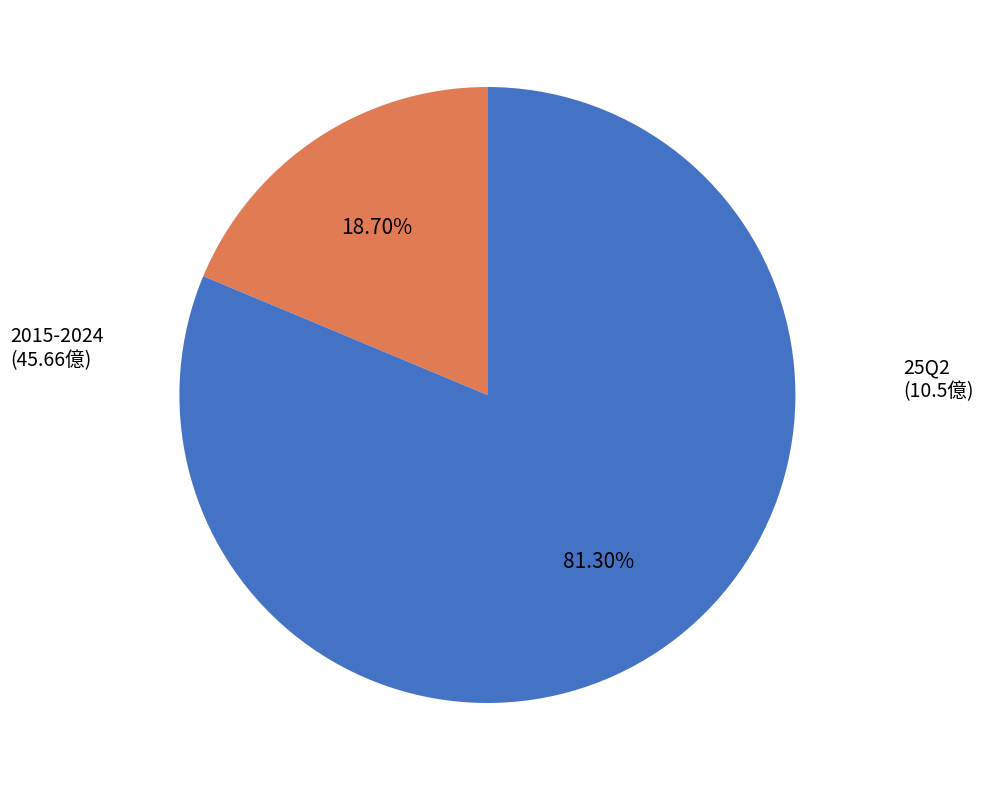

Is there a majority slice in this chart?

Yes